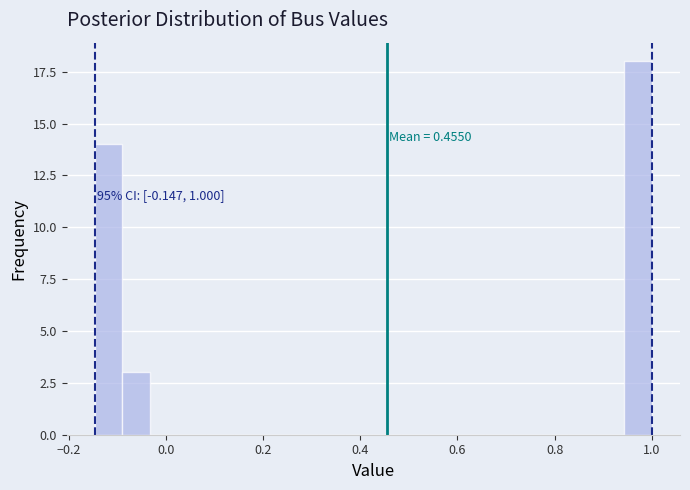

Read against the x-axis, roughly where is the centre of the tallest bar?

0.98